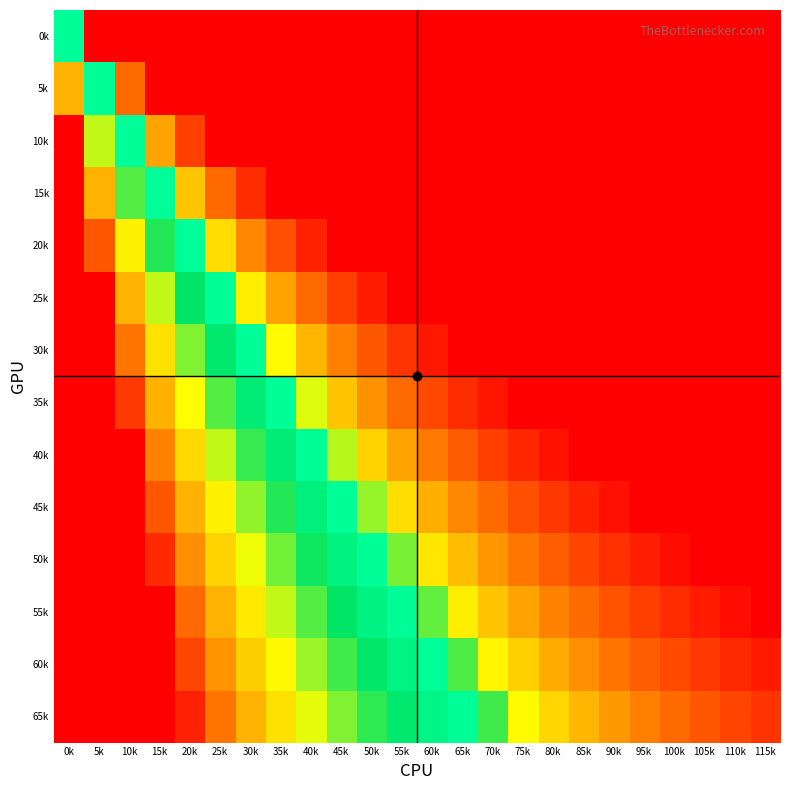

At how many categories does at least one series exceed 0?

24